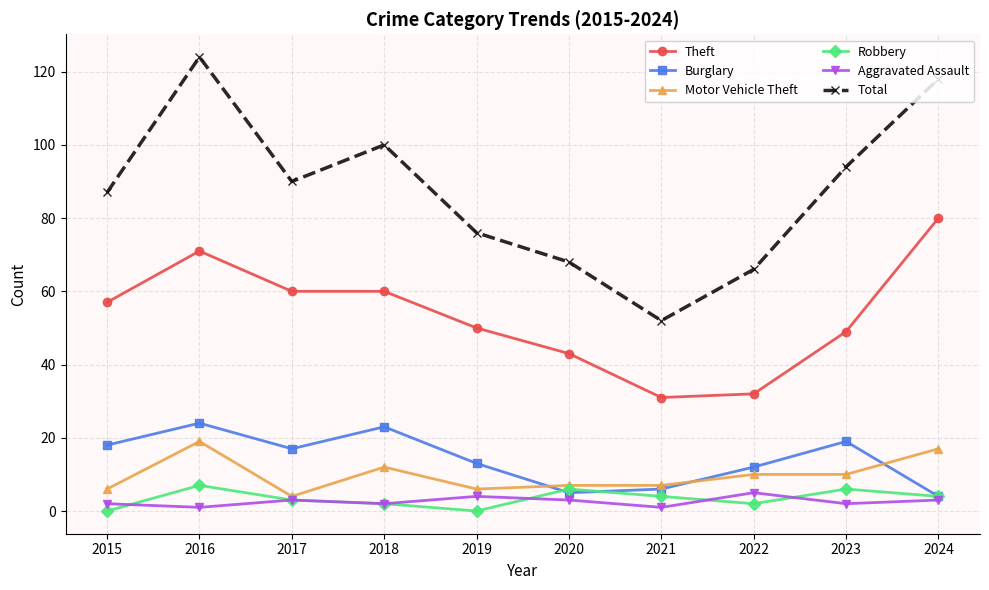

How many distinct data groups are displayed?

6